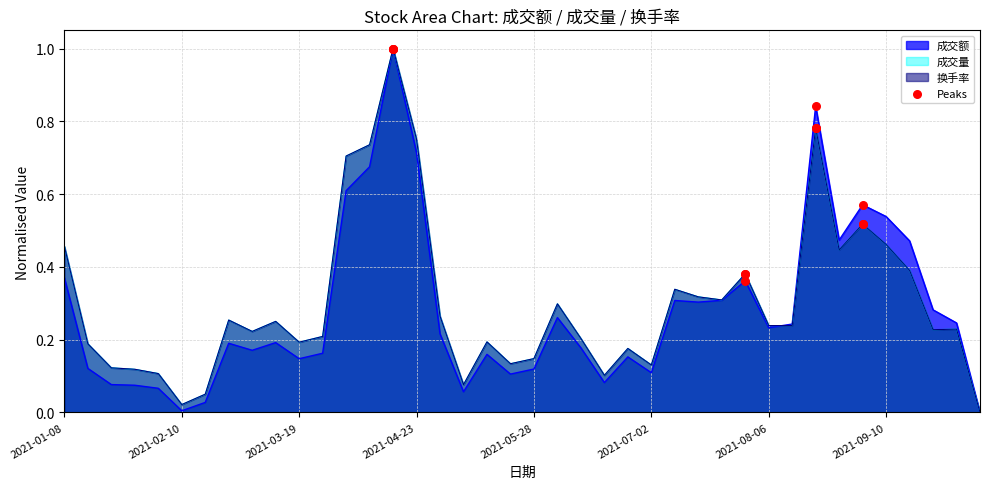

What is the highest value of the 成交量 series?

1.0